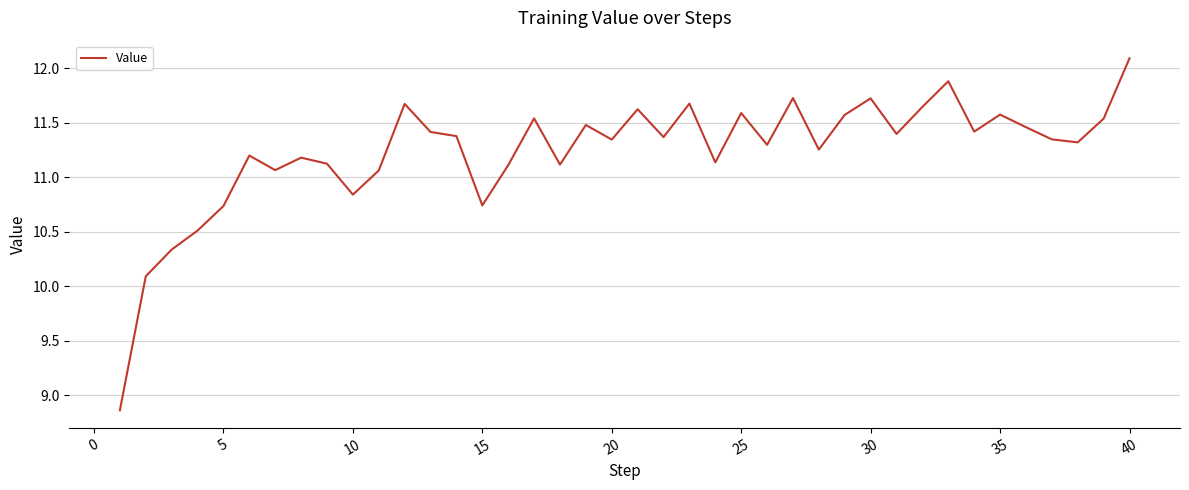

What is the difference between the maximum and minimum values?

3.2